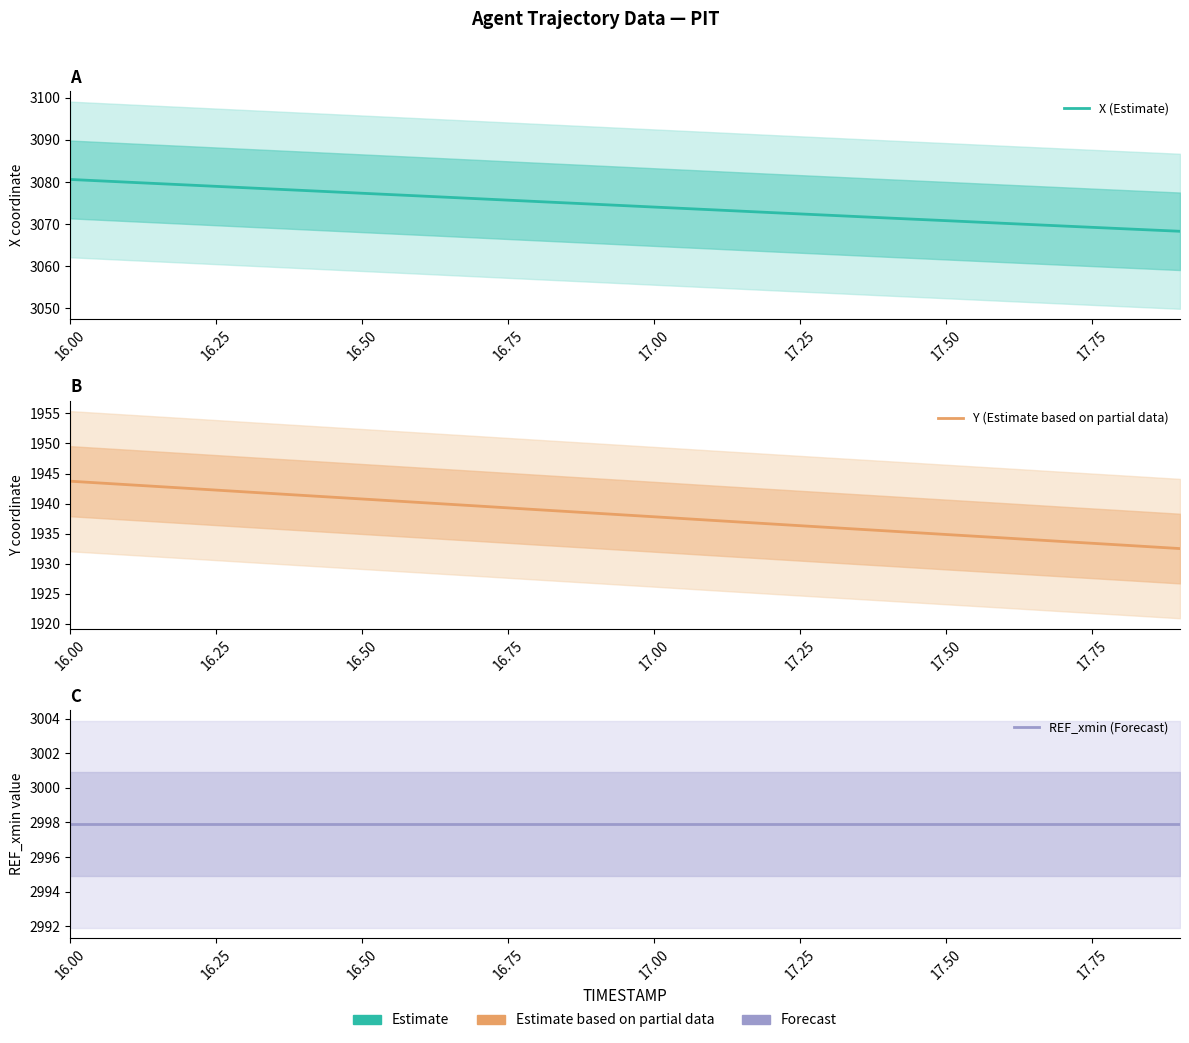

What is the value of the X (Estimate) point at the 6th from the left?

3077.3